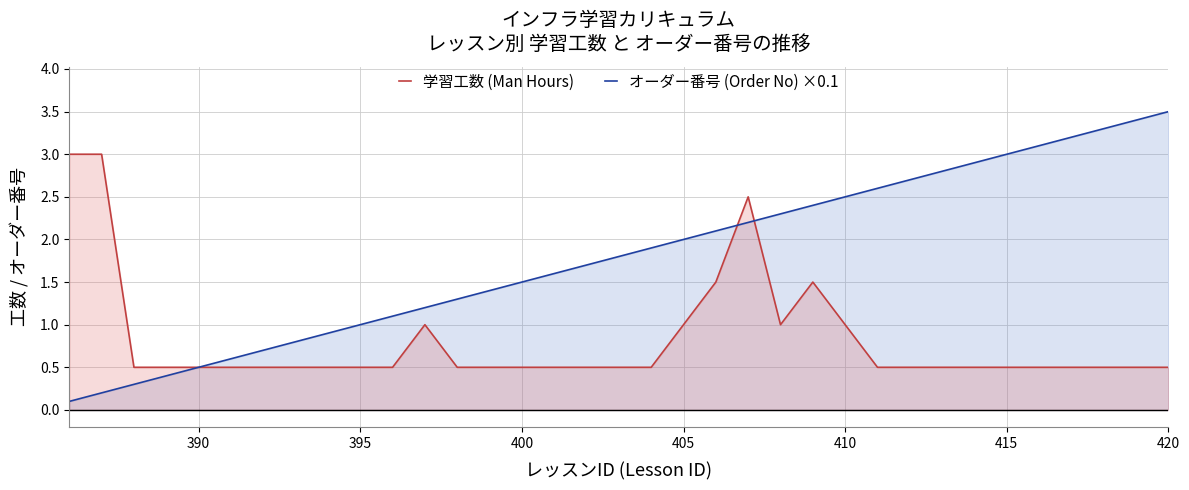

True or false: 学習工数 (Man Hours) has more than 2 points higher than both neighbors.

True